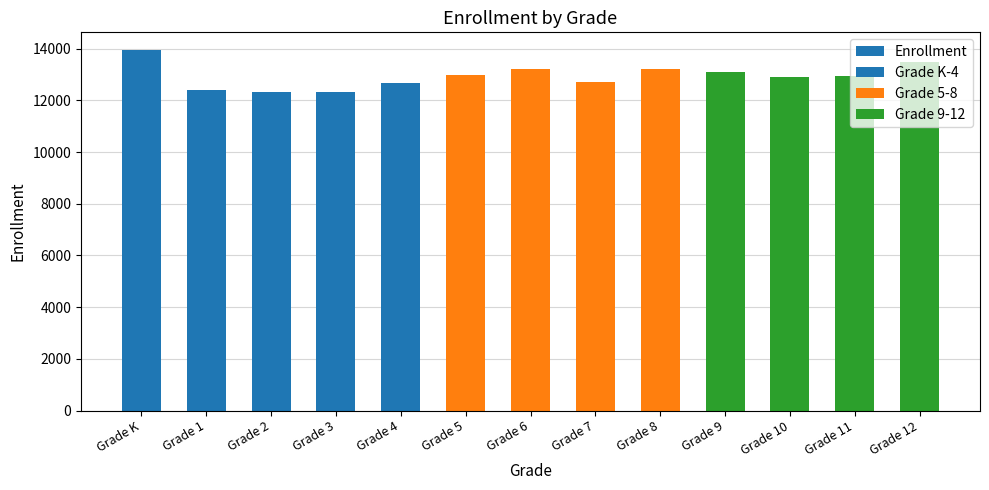

Where does the data first go above 12952?

Grade K